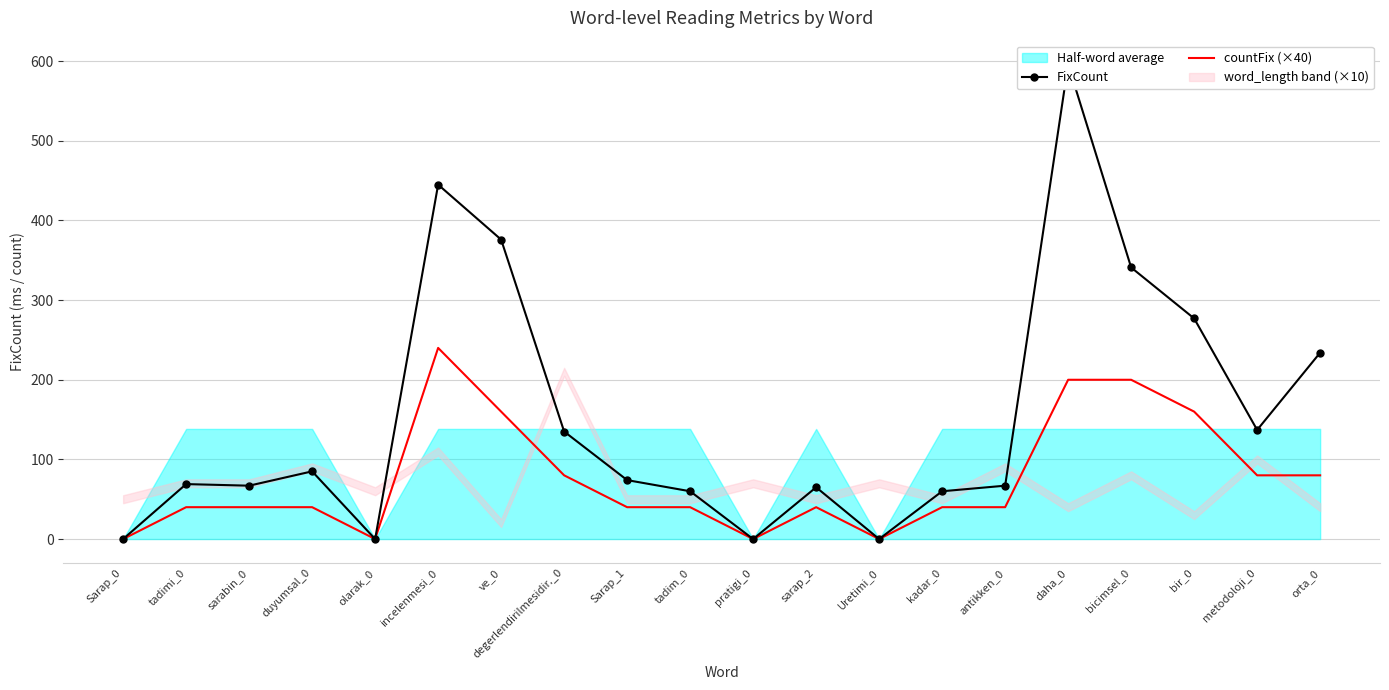

Reading left to right, transcribe all the data shown in this chart.

FixCount: Sarap_0=0	tadimi_0=69	sarabin_0=67	duyumsal_0=85	olarak_0=0	incelenmesi_0=445	ve_0=376	degerlendirilmesidir._0=135	Sarap_1=74	tadim_0=60	pratigi_0=0	sarap_2=65	Uretimi_0=0	kadar_0=60	antikken_0=67	daha_0=596	bicimsel_0=341	bir_0=277	metodoloji_0=137	orta_0=234
countFix (×40): Sarap_0=0	tadimi_0=40	sarabin_0=40	duyumsal_0=40	olarak_0=0	incelenmesi_0=240	ve_0=160	degerlendirilmesidir._0=80	Sarap_1=40	tadim_0=40	pratigi_0=0	sarap_2=40	Uretimi_0=0	kadar_0=40	antikken_0=40	daha_0=200	bicimsel_0=200	bir_0=160	metodoloji_0=80	orta_0=80